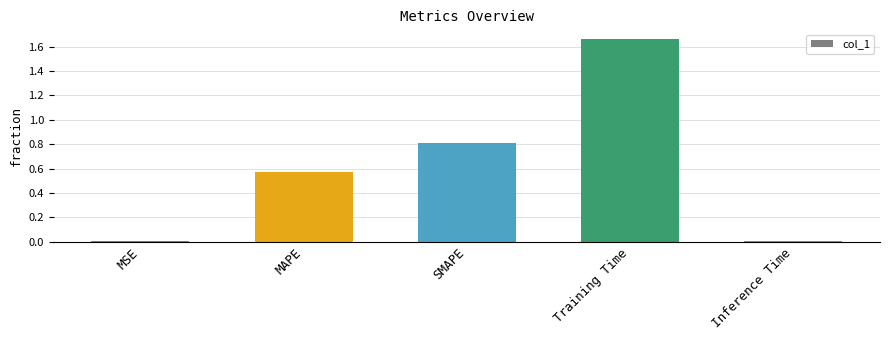

Between MAPE and Training Time, which is larger?

Training Time